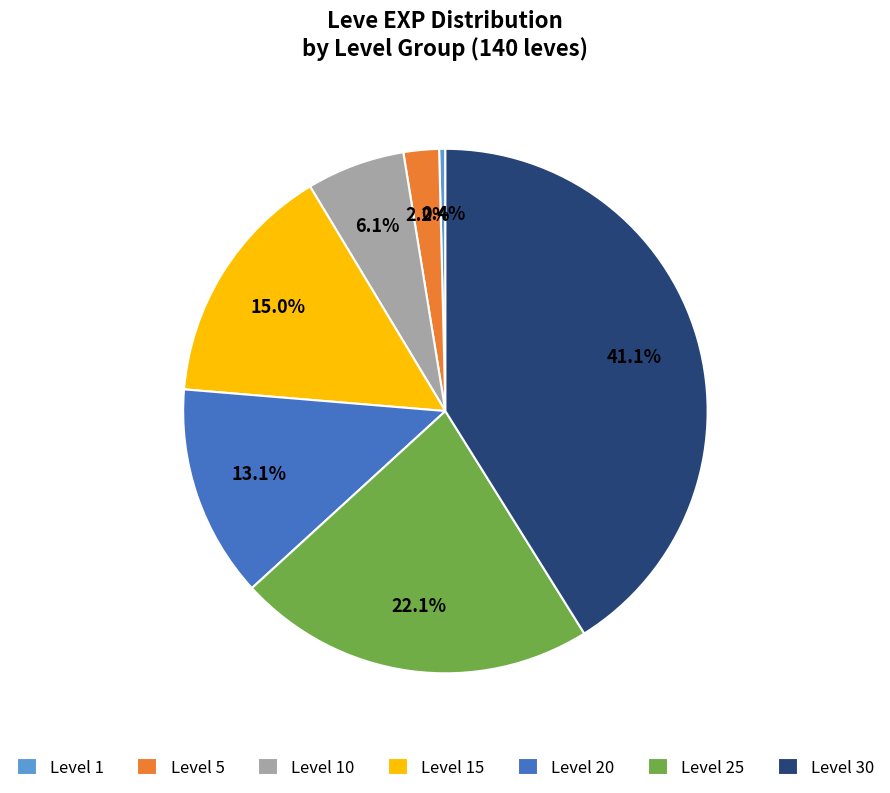

Which category has the smallest portion of the pie?

Level 1